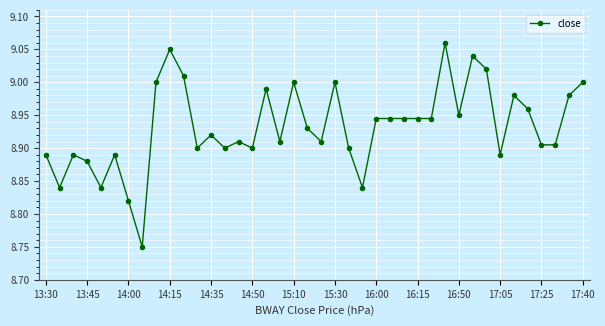

What is the difference between the maximum and minimum values?

0.3